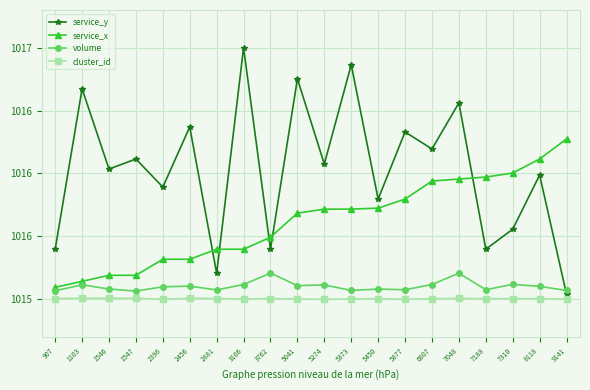

Does the chart display data point markers on the line(s)?

Yes